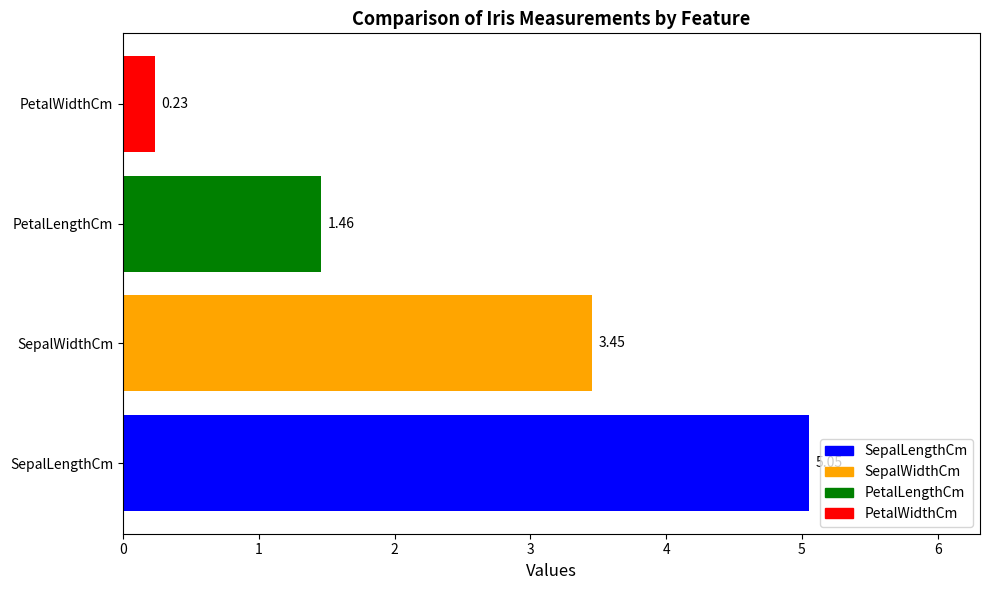

Rank the categories by value from highest to lowest.

SepalLengthCm, SepalWidthCm, PetalLengthCm, PetalWidthCm